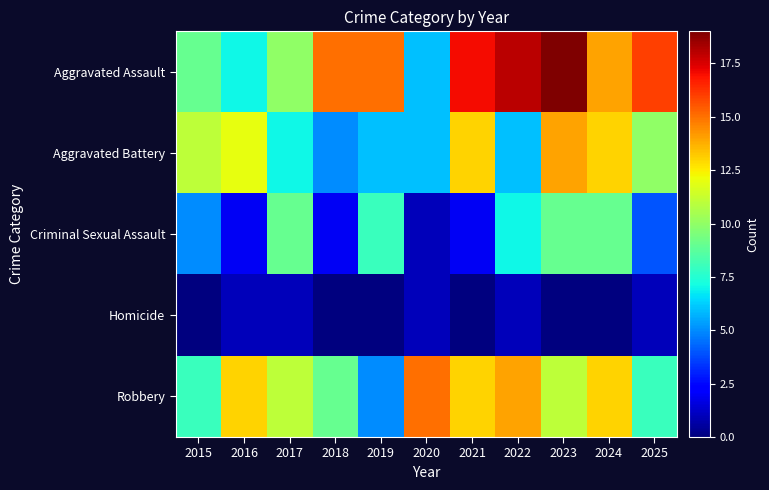

How many data points does each series have?

11